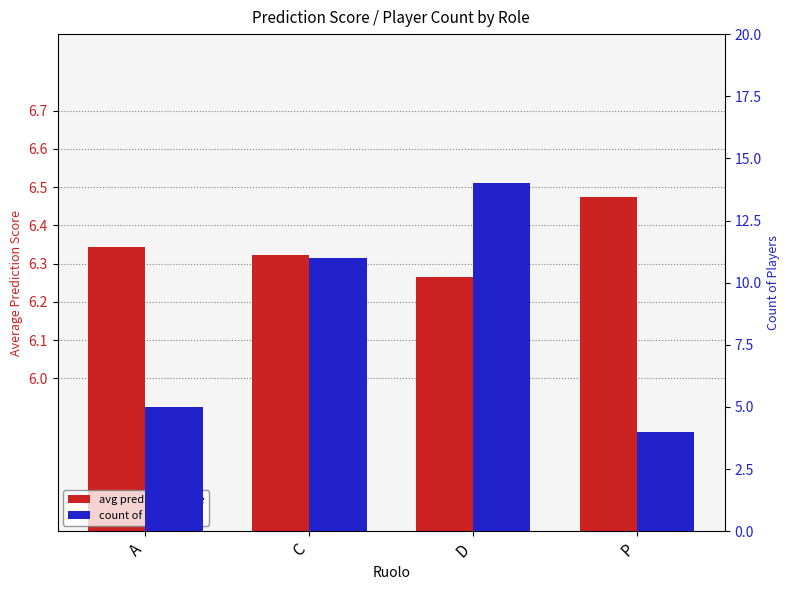

Between A and C, which series saw the biggest shift?

count of players